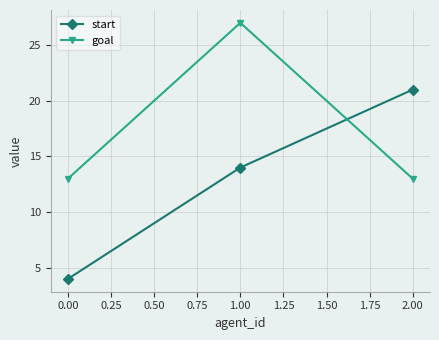

What is the label of the 3rd point from the right?

0.00